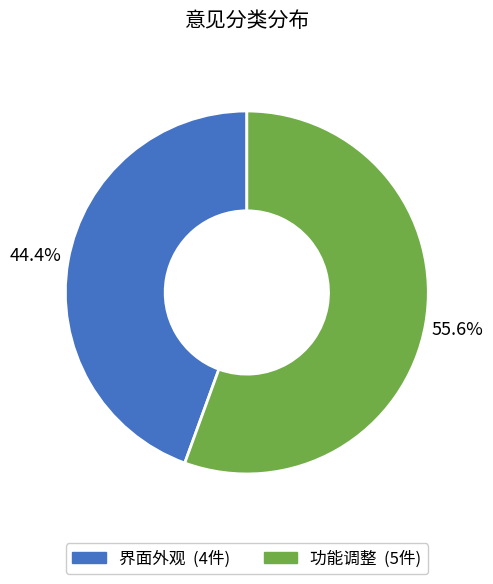

To the nearest percent, what is the combined percentage of 功能调整 and 界面外观?

100%